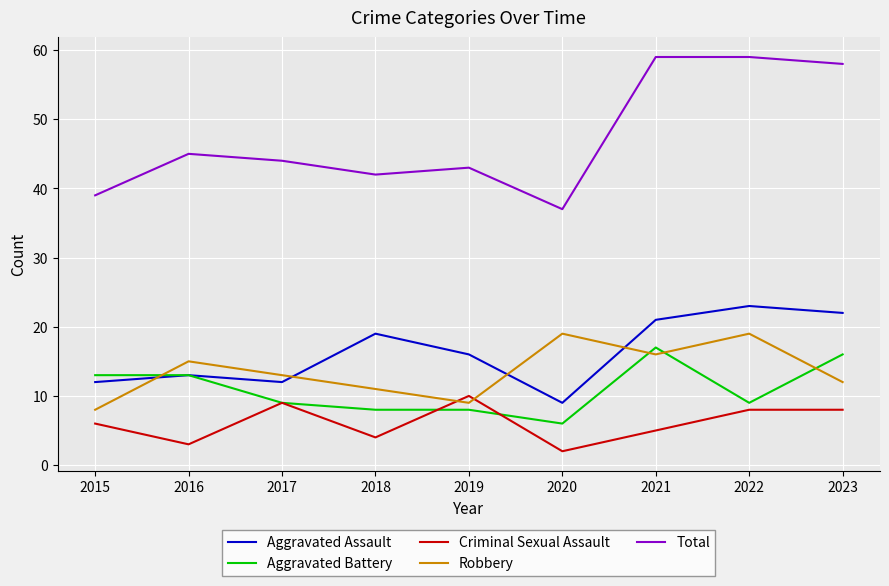

Between which two adjacent categories do Robbery and Aggravated Battery first intersect?

2015 and 2016